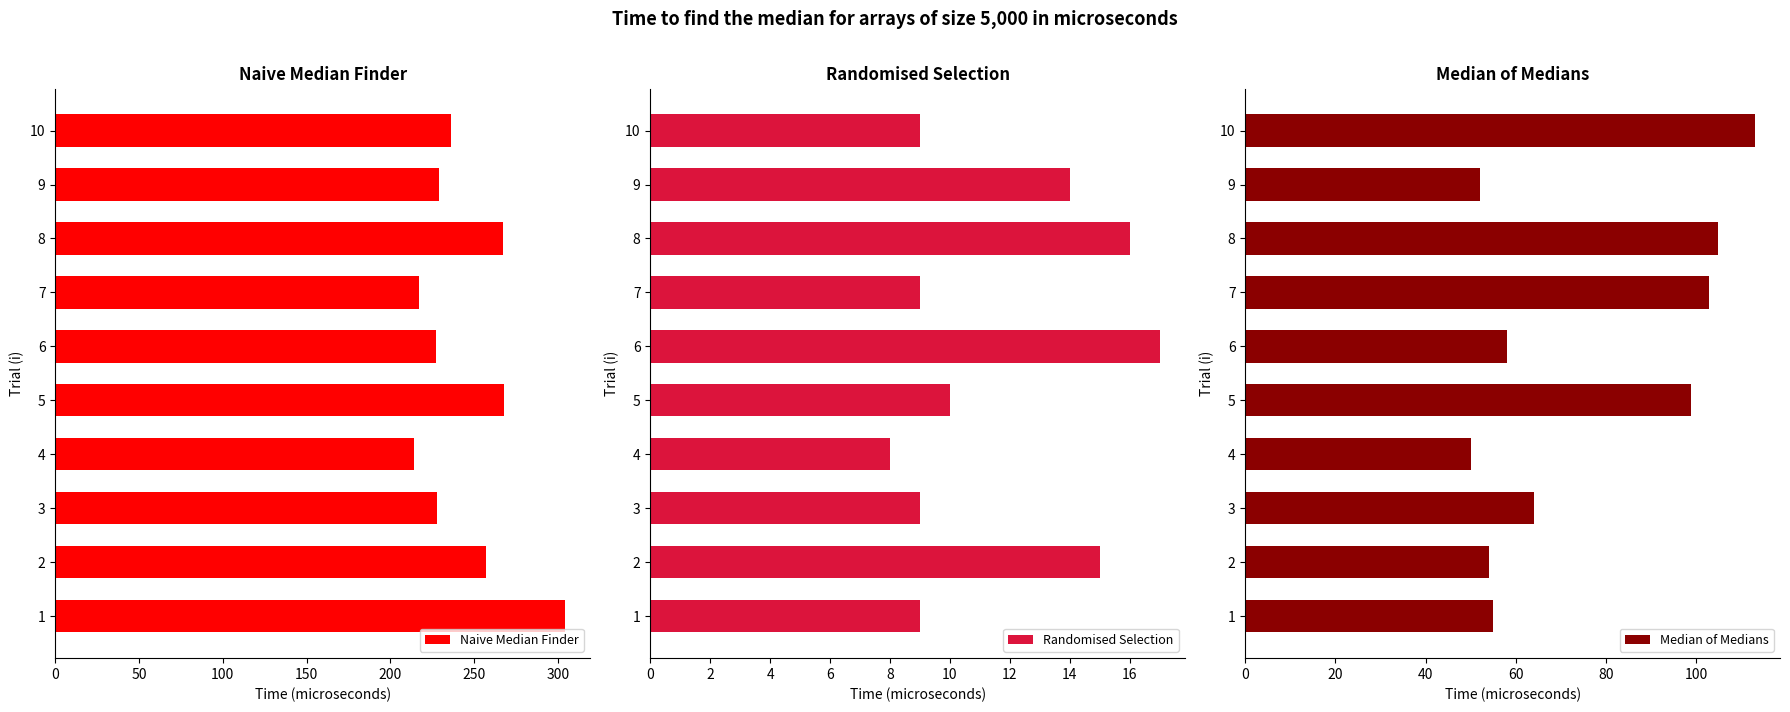

What is the value of the Naive Median Finder bar at the 7th from the left?

217